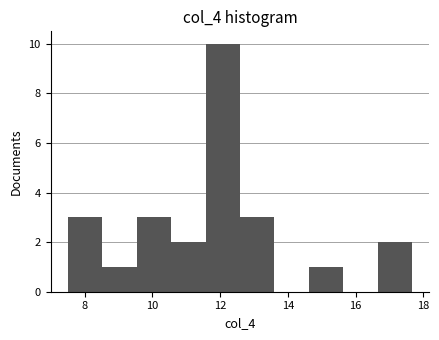

How tall is the bar that spans 16.6 to 17.6 on the x-axis? Neither the bar edges nor the heights are printed on the chart, so give them approximately, as read against the axes.

2